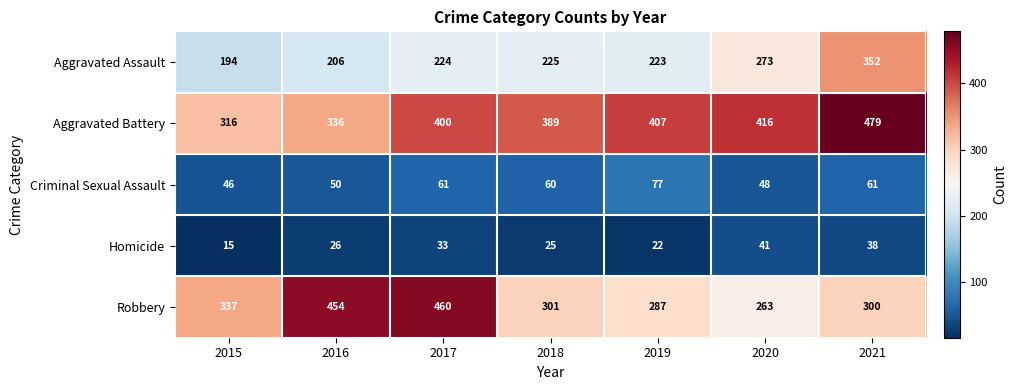

What is the total value across all series at 2017?

1178